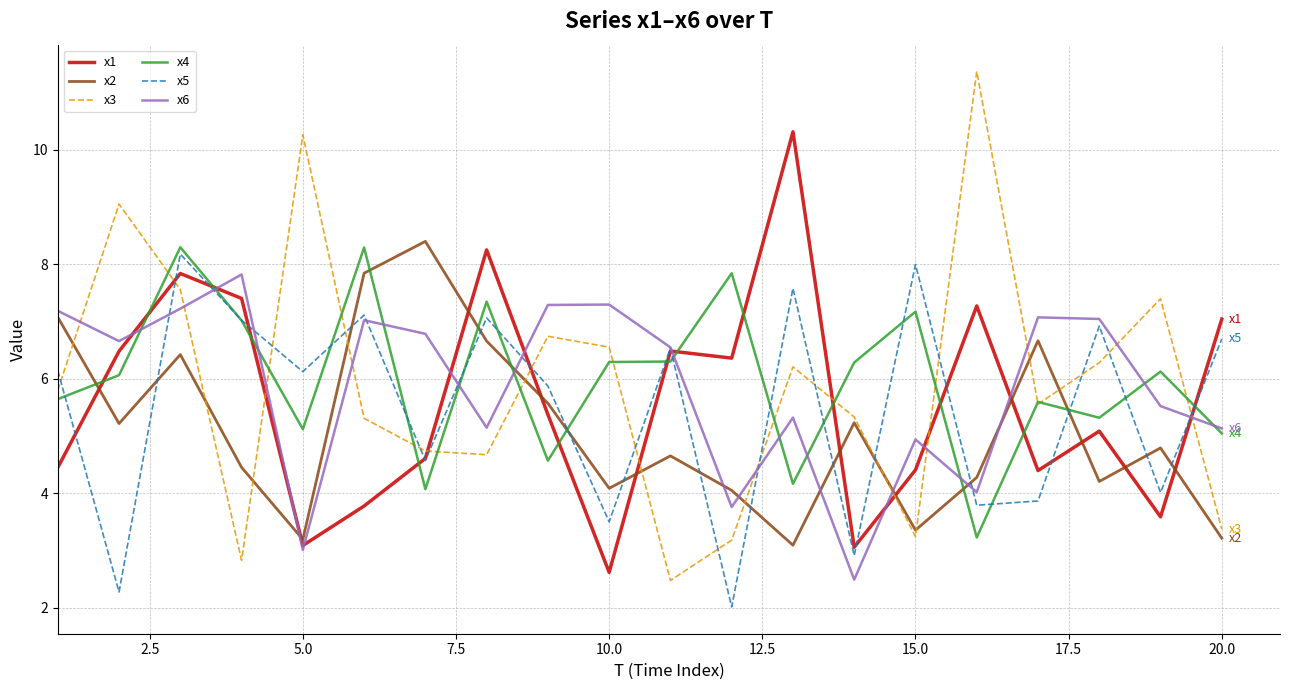

How many interior local peaks does the x3 series have?

6